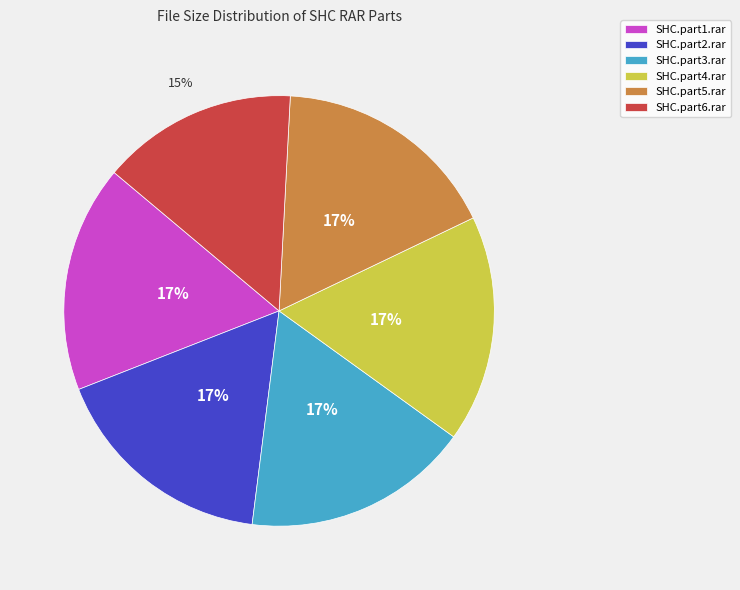

Between SHC.part6.rar and SHC.part5.rar, which is larger?

SHC.part5.rar